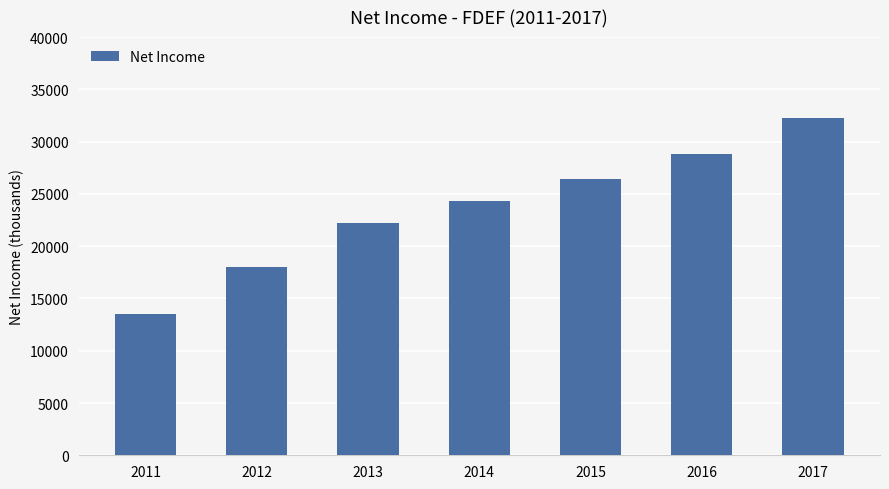

How many values are below 24300?

3